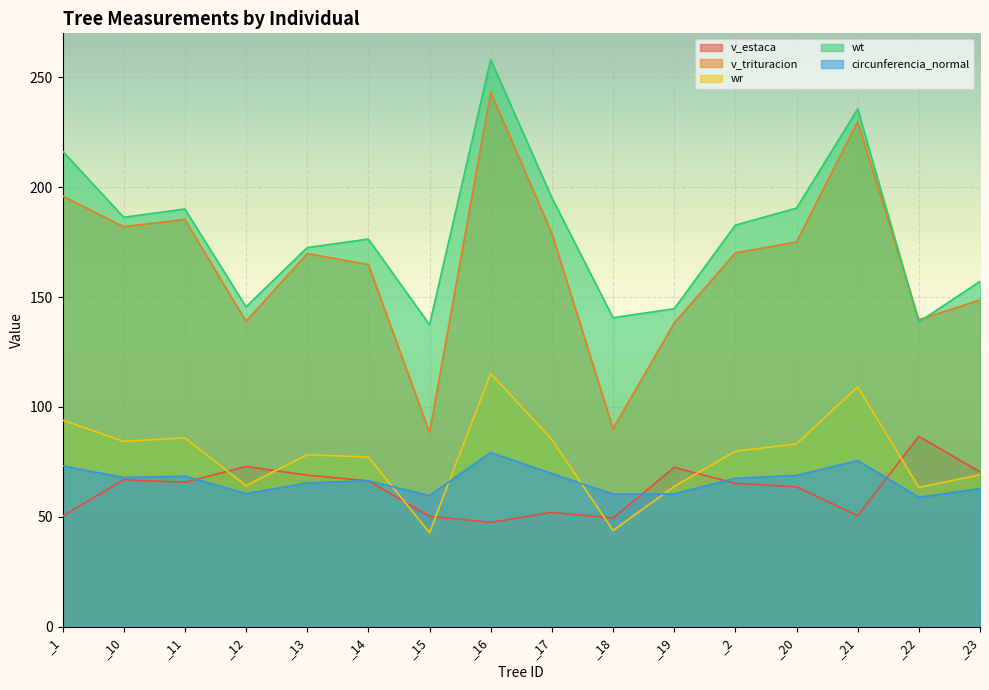

What is the label of the 14th point from the right?

_11